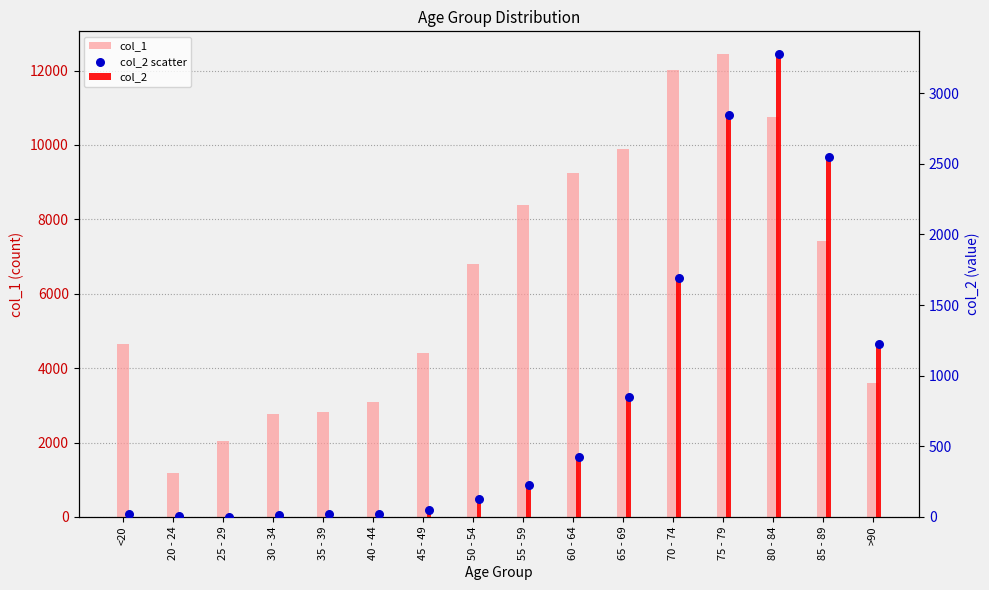

Which series contains the highest Y value?

col_1